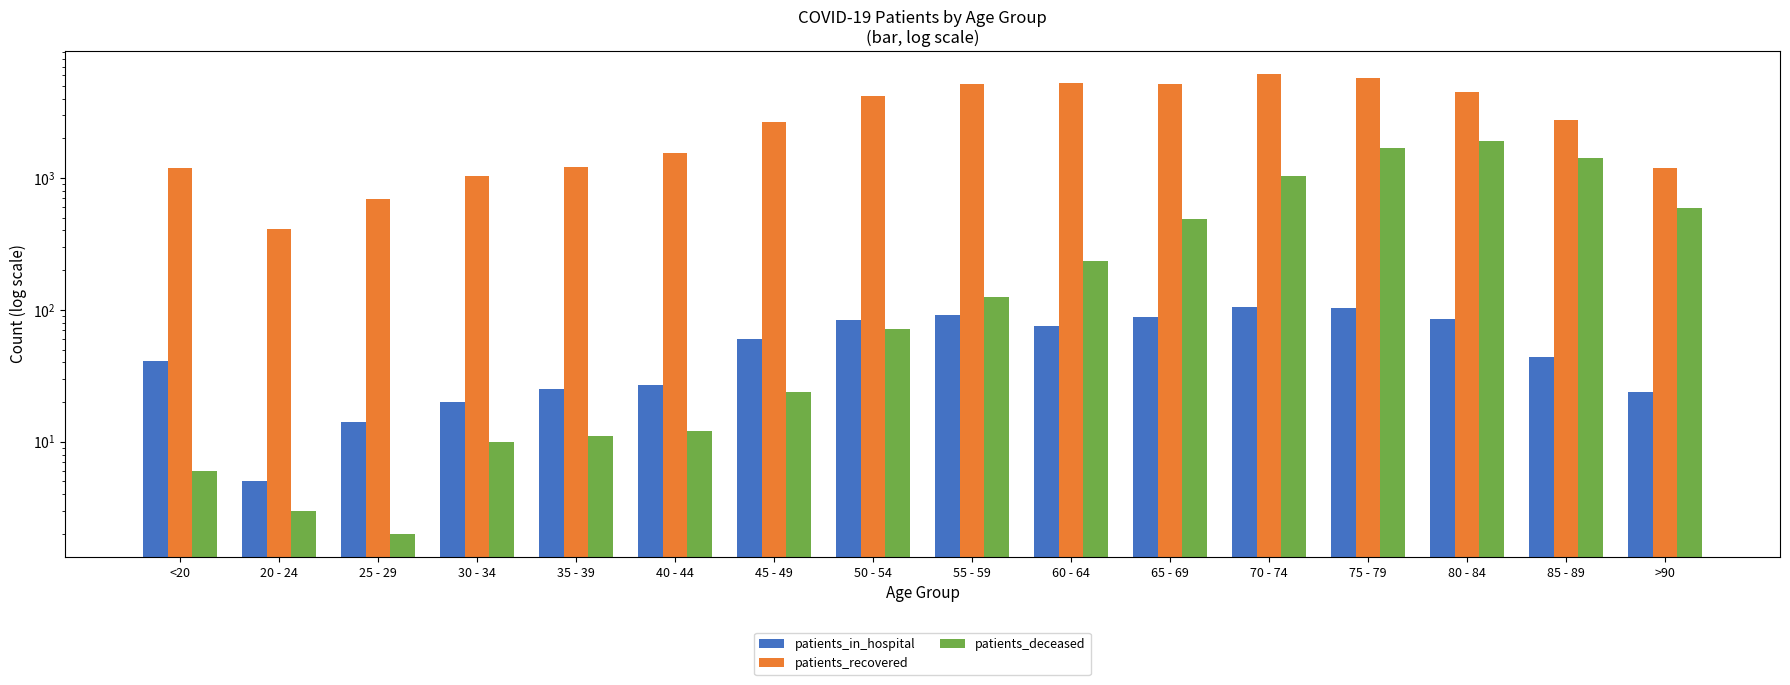

What is the sum of all patients_in_hospital values?

894